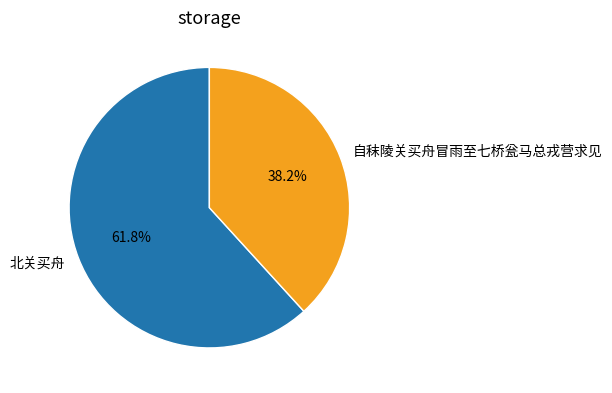

How much of the chart is everything except 自秣陵关买舟冒雨至七桥瓮马总戎营求见?

61.8%